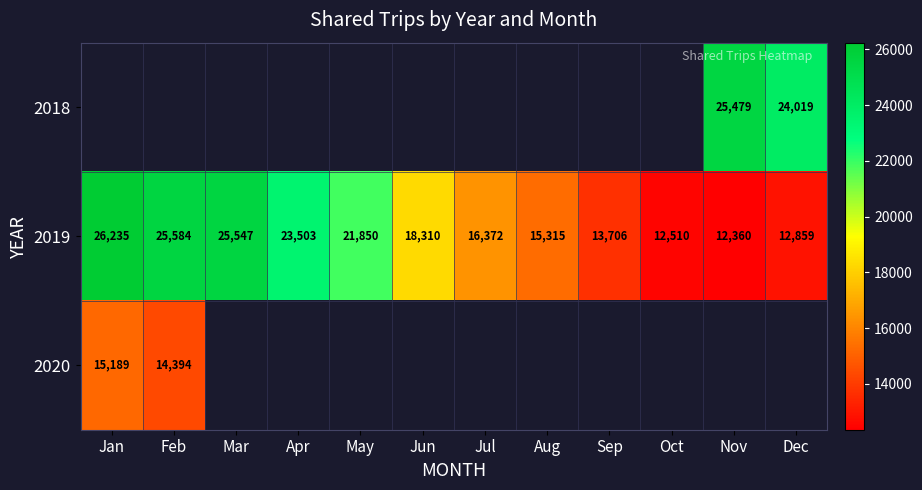

Is it true that 2019 equals 13837.2 at Apr?

False